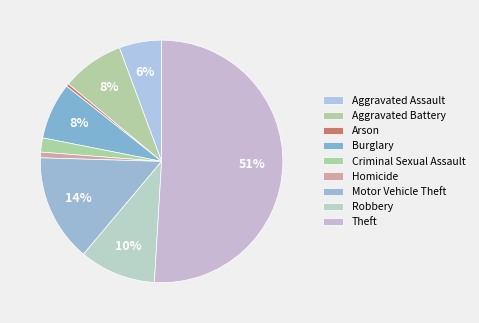

Is it true that Aggravated Assault is 6% of the pie?

True